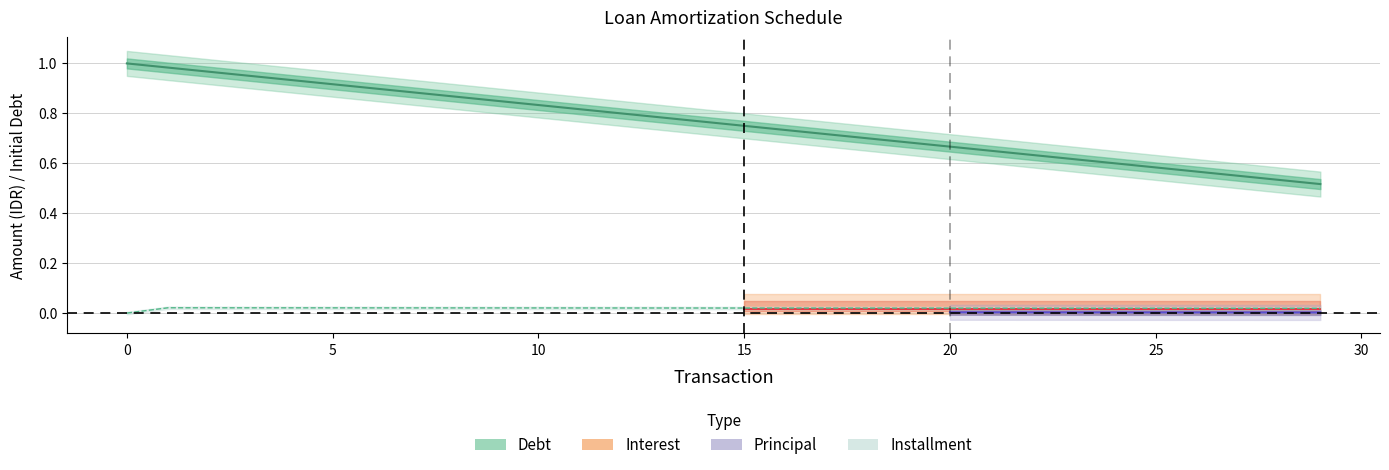

At which category is the sum across all series the highest?

1